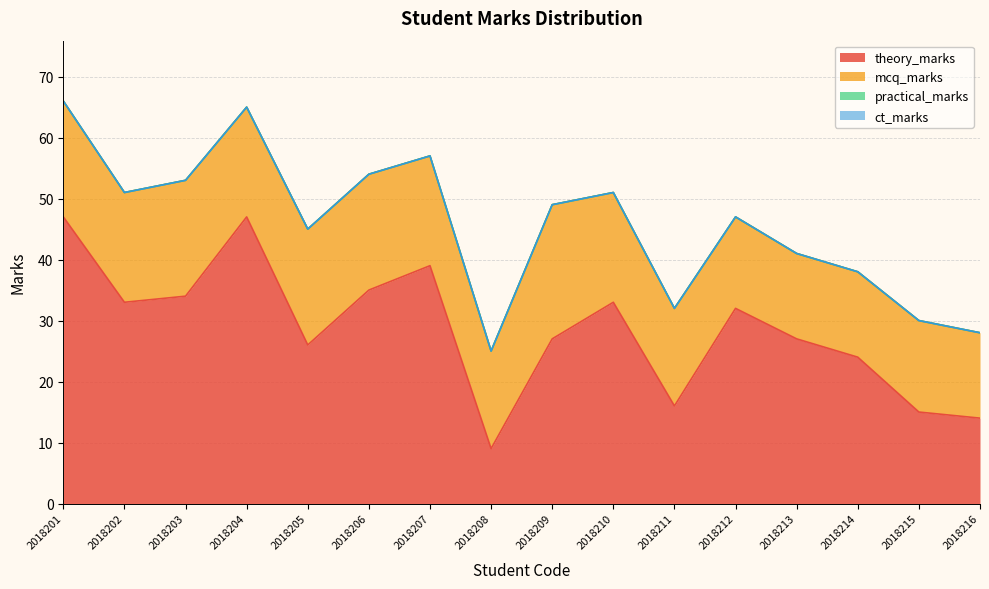

True or false: practical_marks and theory_marks intersect in this chart.

False